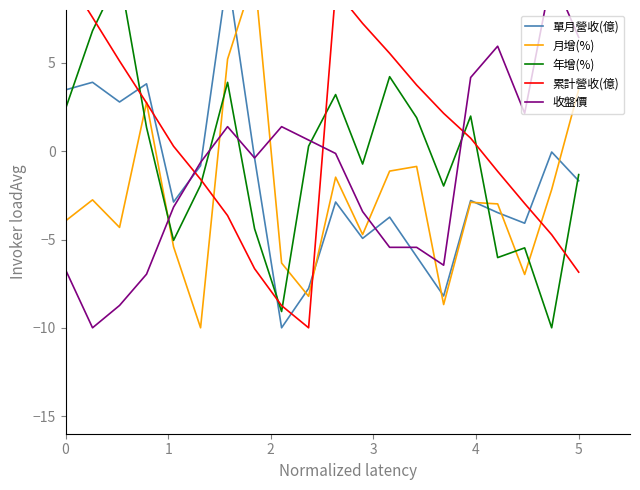

How many lines are shown in the chart?

5